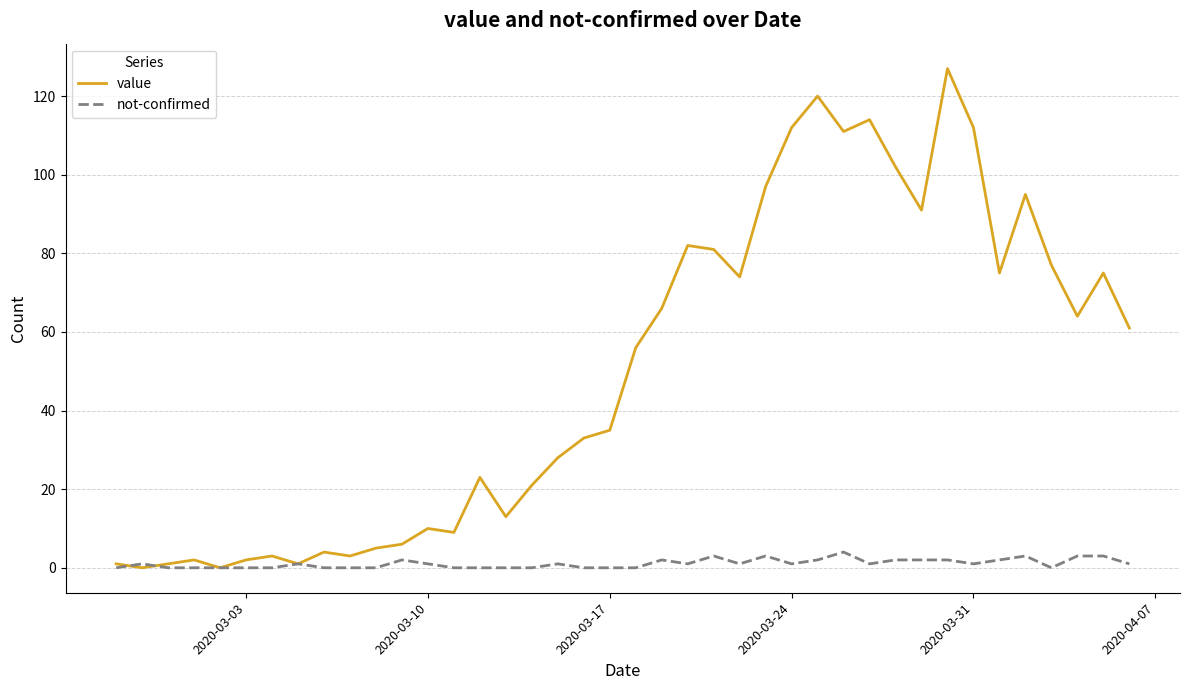

What is the maximum value shown in the chart?

127